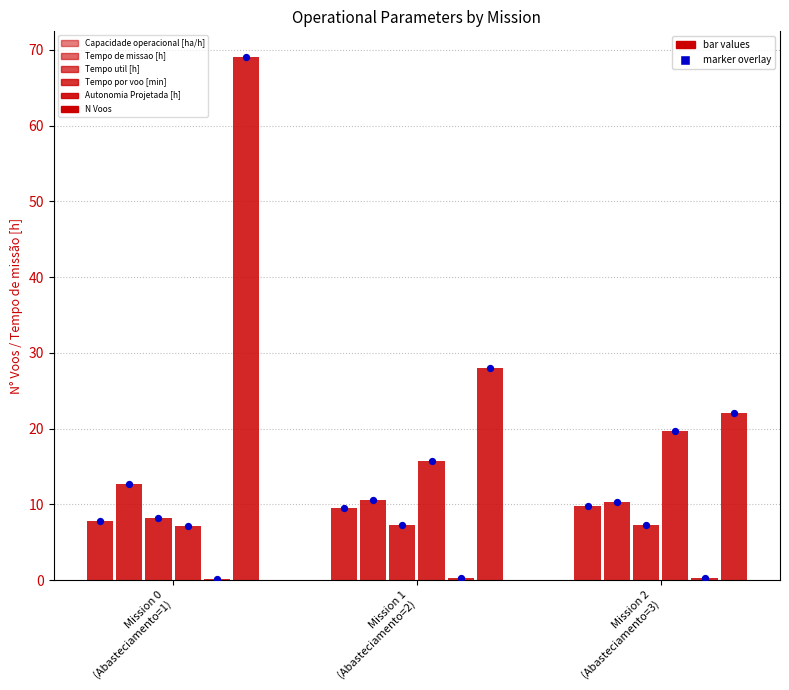

At how many categories does at least one series exceed 10?

3